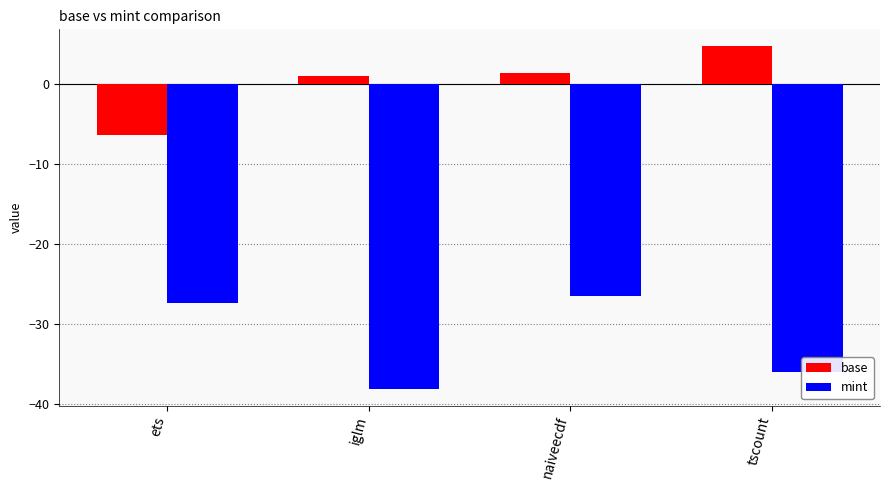

Is it true that base equals 4.7 at tscount?

True